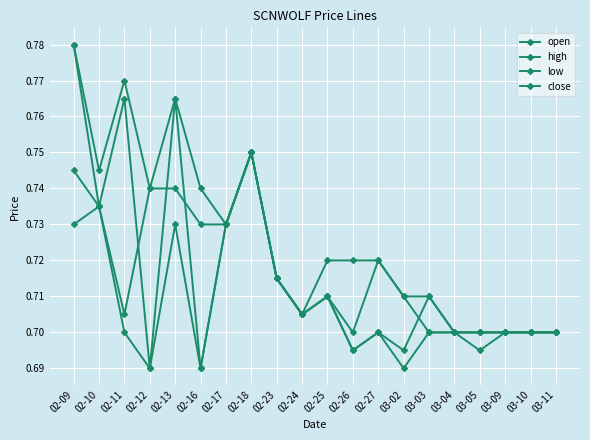

How many data points does each series have?

20